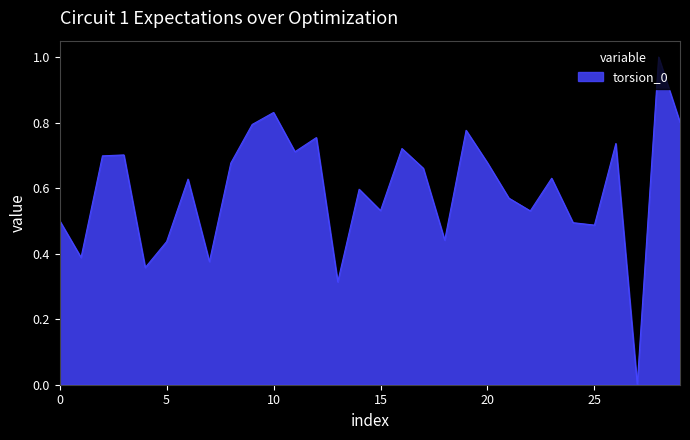

How many lines are shown in the chart?

1